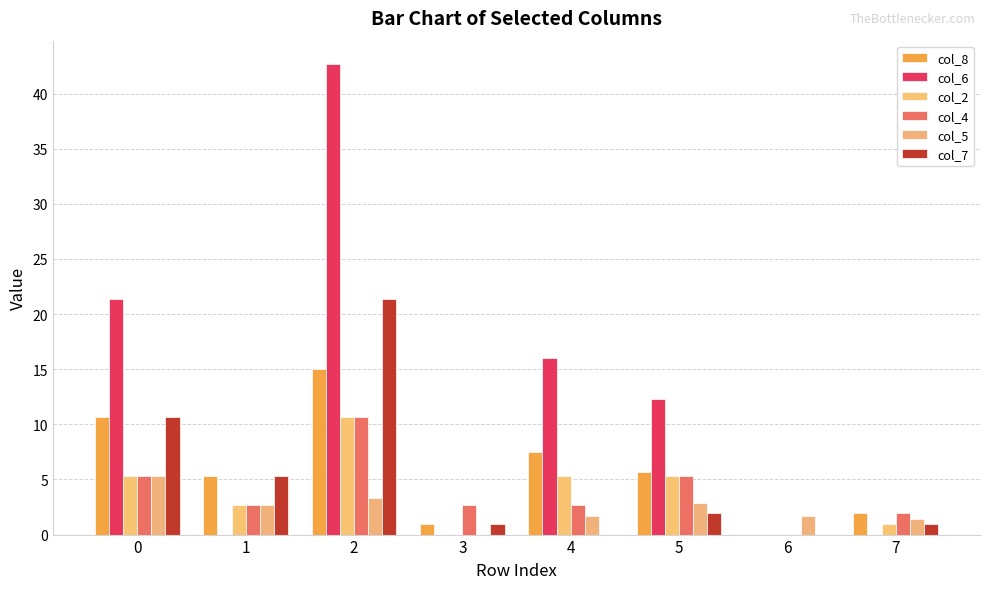

What are all the series names shown in the legend?

col_8, col_6, col_2, col_4, col_5, col_7